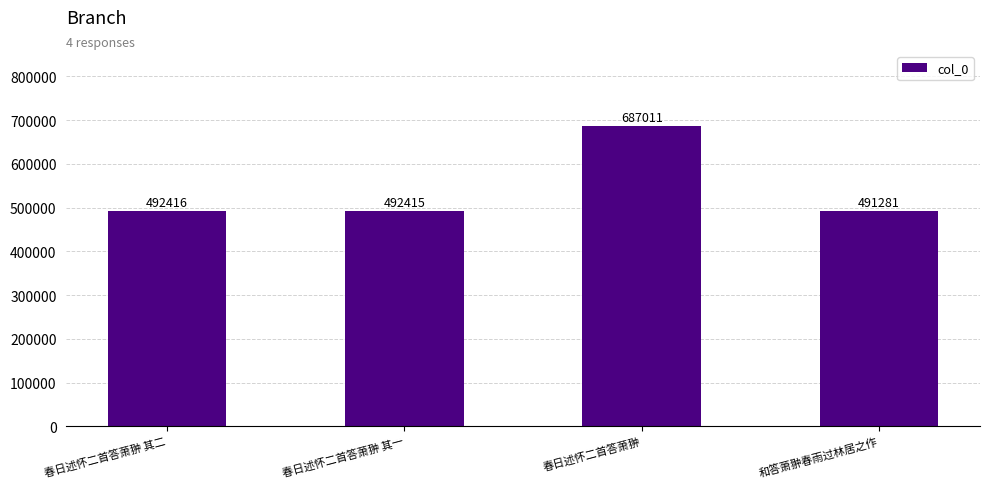

Rank the categories by value from lowest to highest.

和答萧翀春雨过林居之作, 春日述怀二首答萧翀 其一, 春日述怀二首答萧翀 其二, 春日述怀二首答萧翀